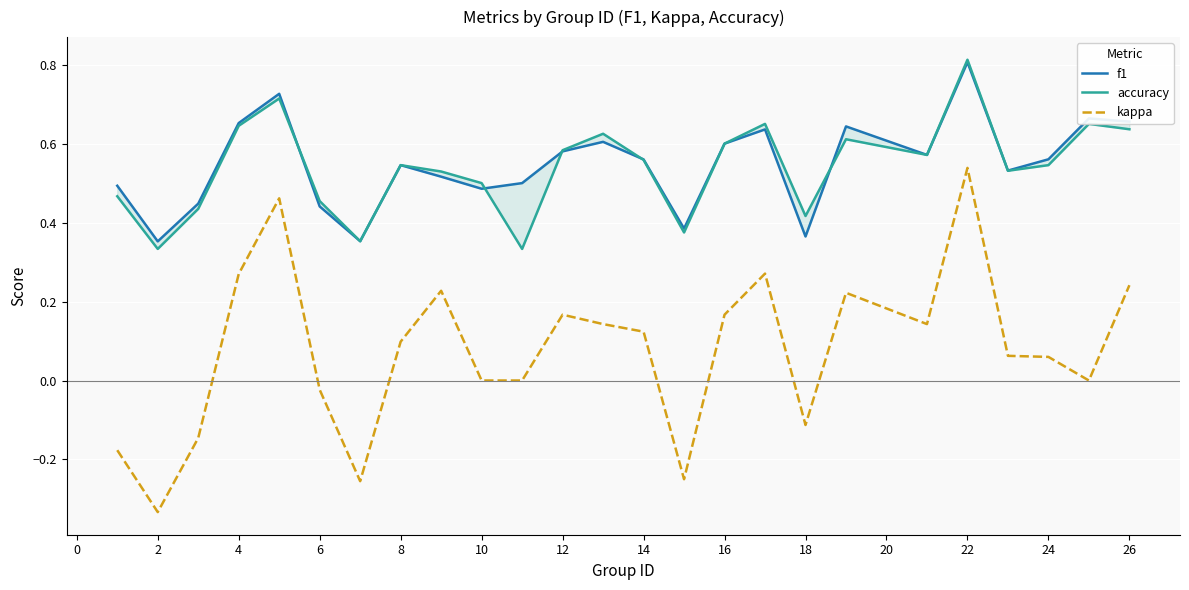

What is the maximum value for f1?

0.8